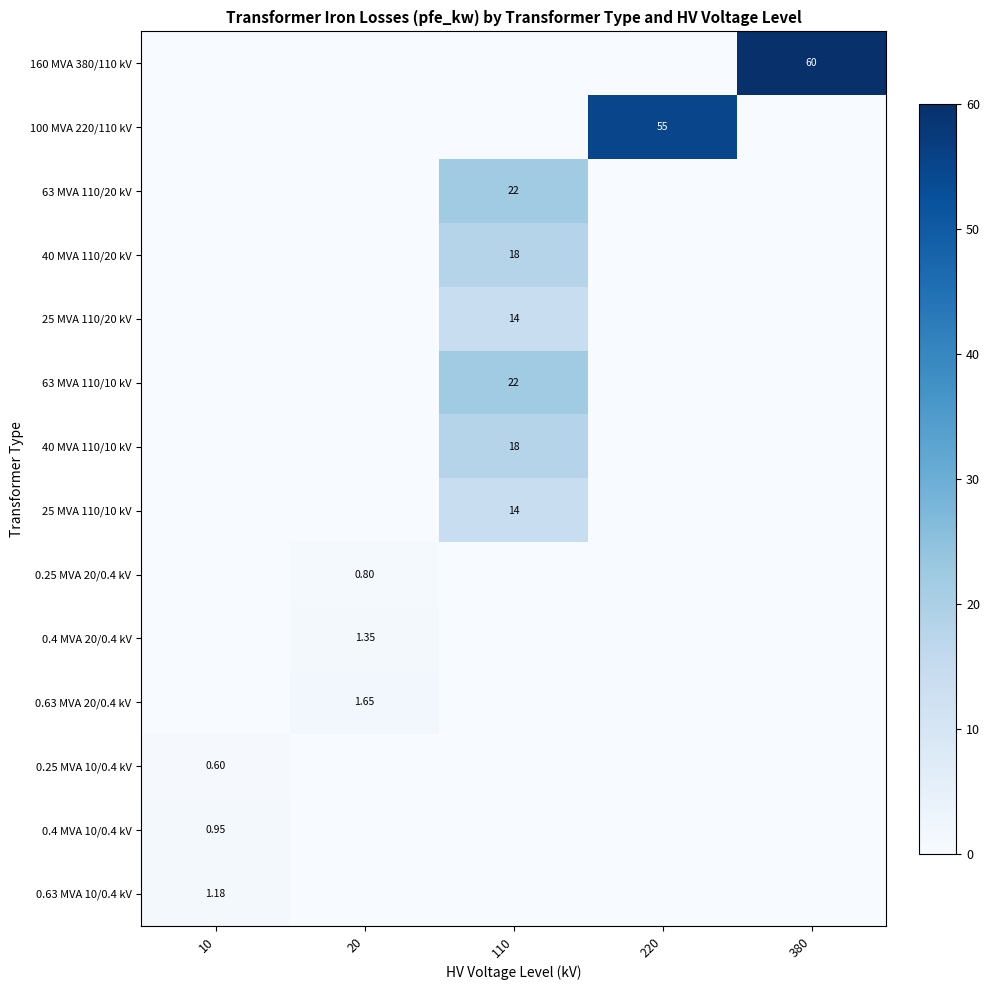

The value of 0.4 MVA 20/0.4 kV at 110 is 0.0. True or false?

True